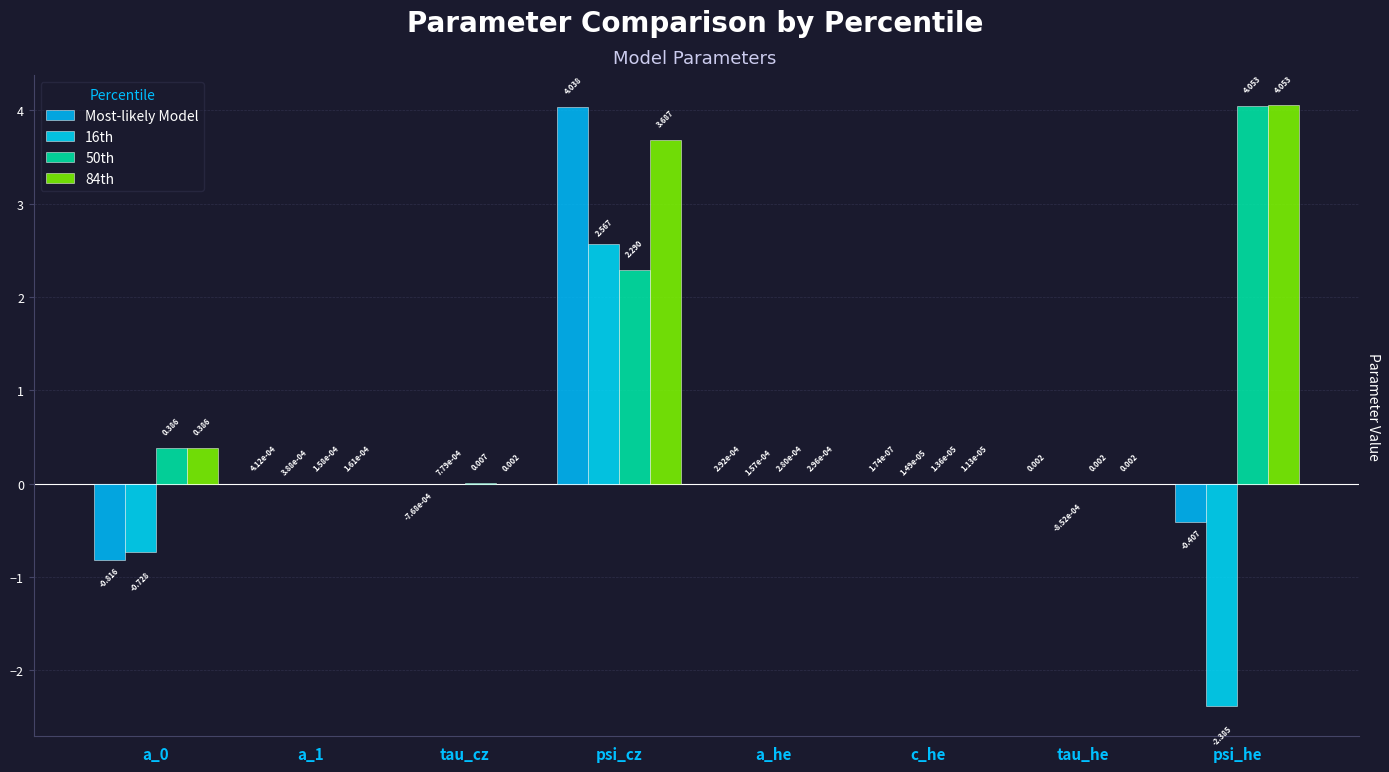

What are all the series names shown in the legend?

Most-likely Model, 16th, 50th, 84th